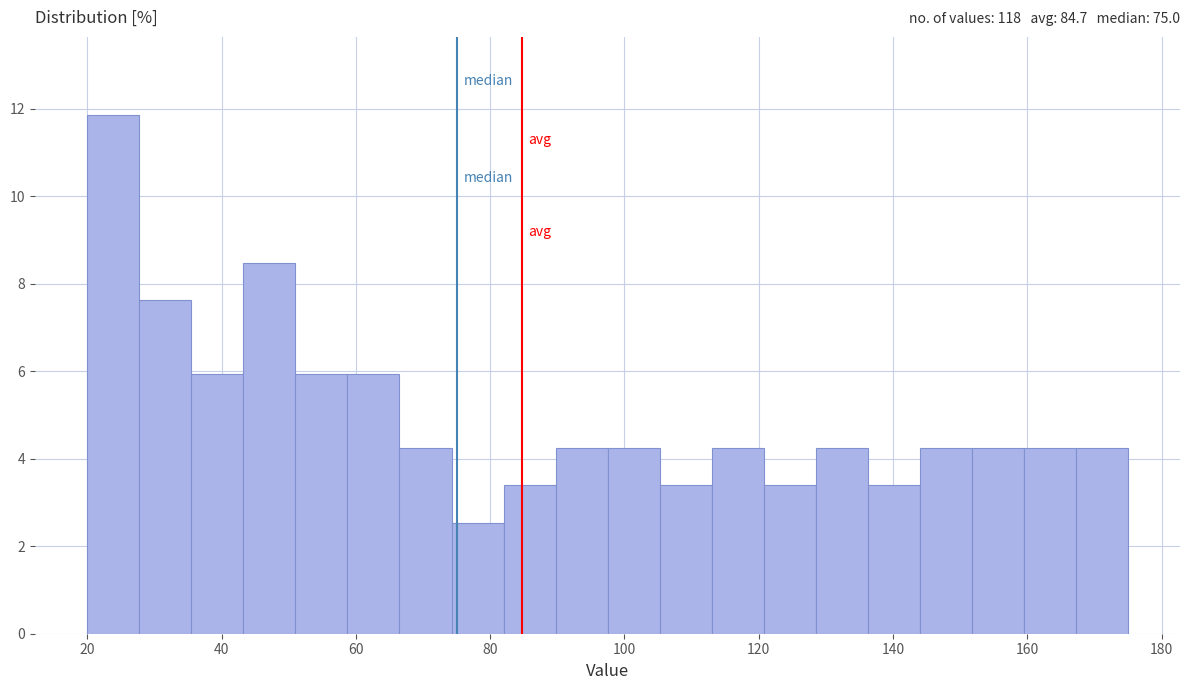

Around what value on the x-axis is the tallest bar? Give the approximate position of its centre, as read against the axis.

24